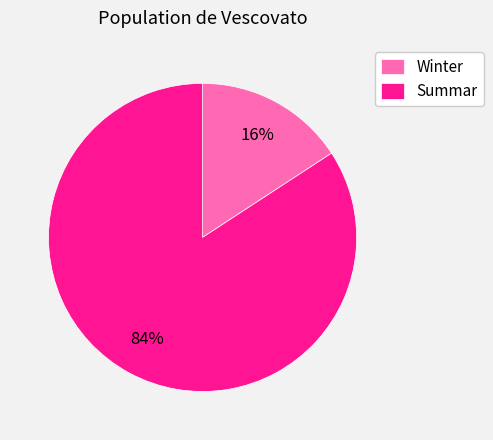

Which category has the biggest portion of the pie?

Summar